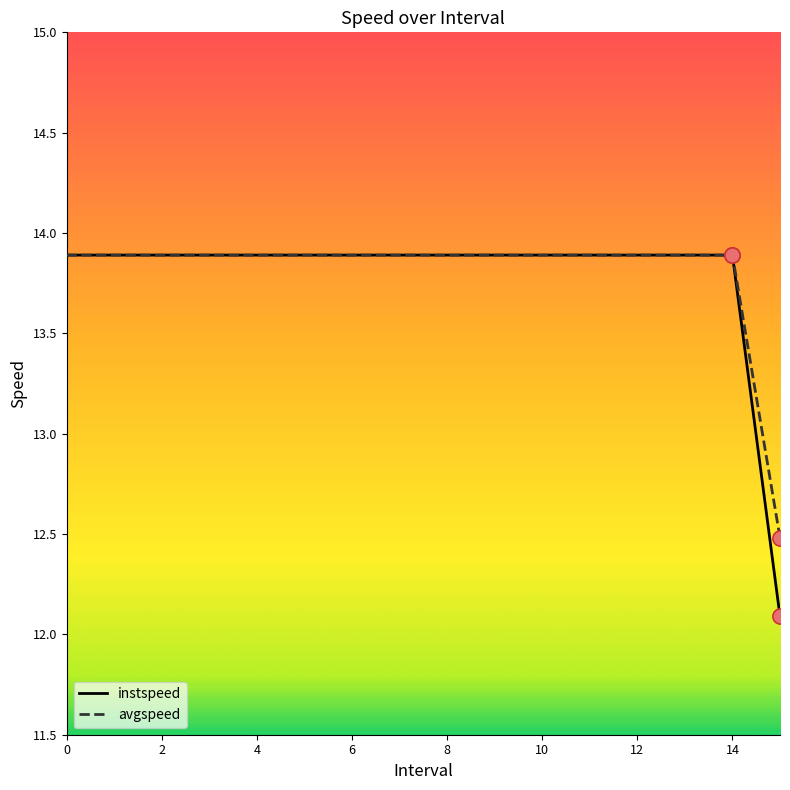

Which series has the largest range (max minus min)?

instspeed